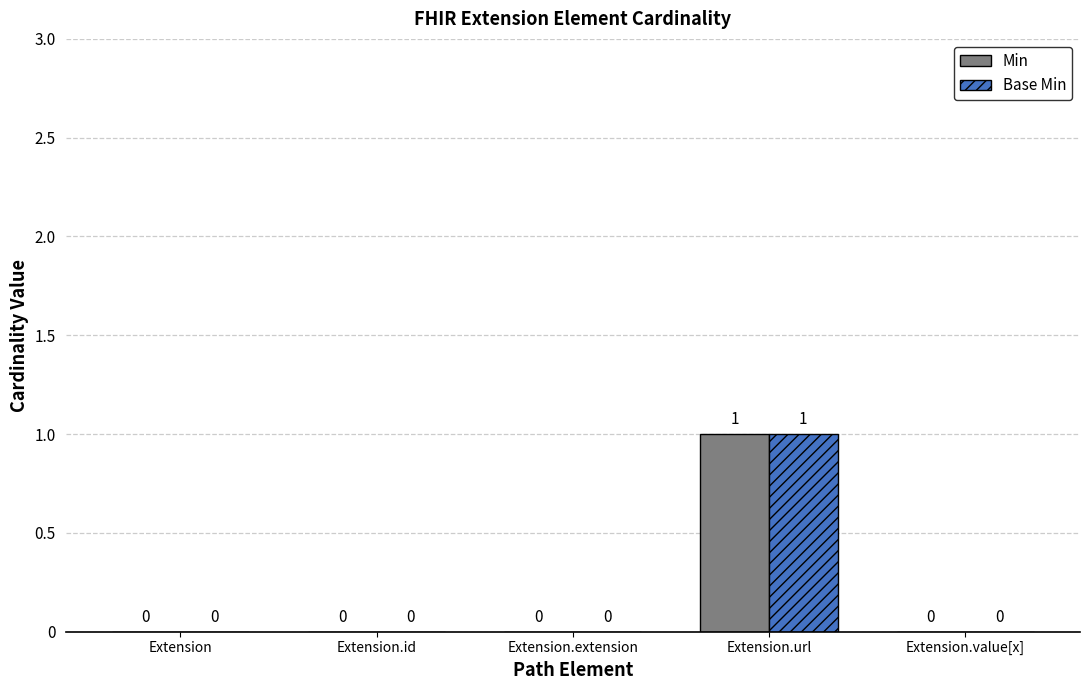

True or false: Min has a value of 0 at Extension.id.

True